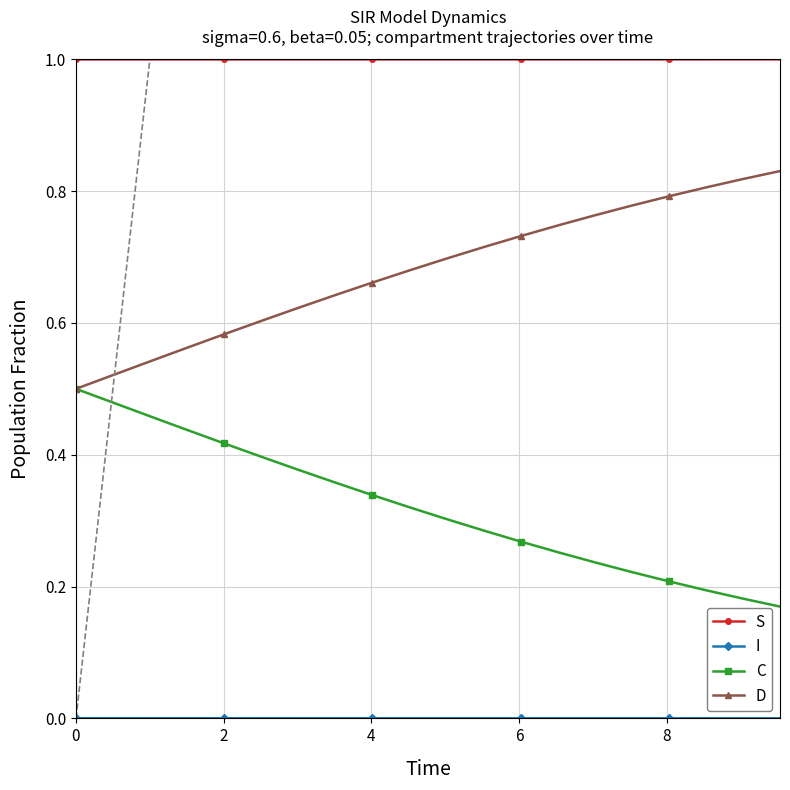

Which series has the largest total across all categories?

S